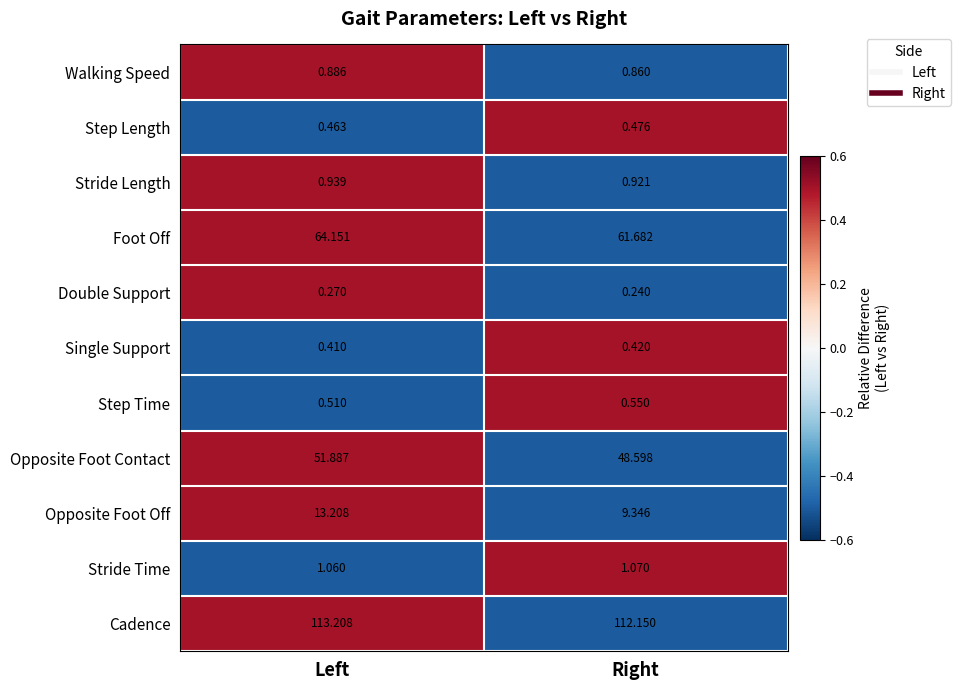

At which category is the sum across all series the highest?

Left